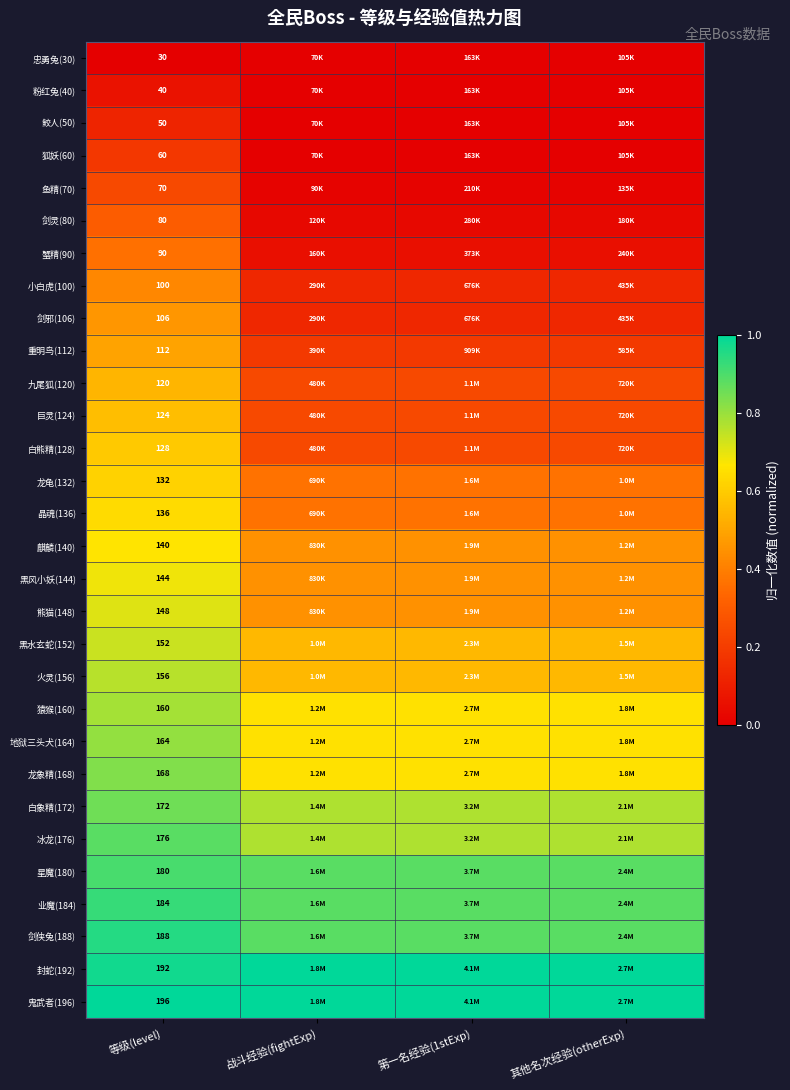

At how many categories does at least one series exceed 0?

4